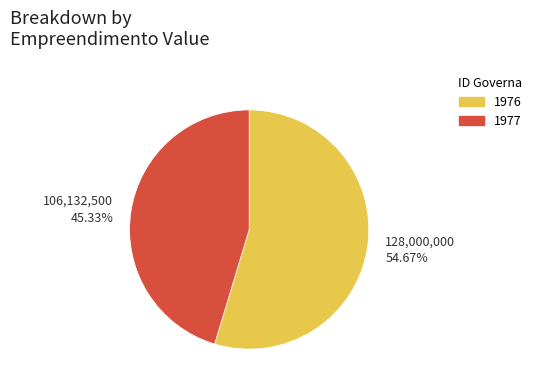

Which category has the smallest portion of the pie?

1977